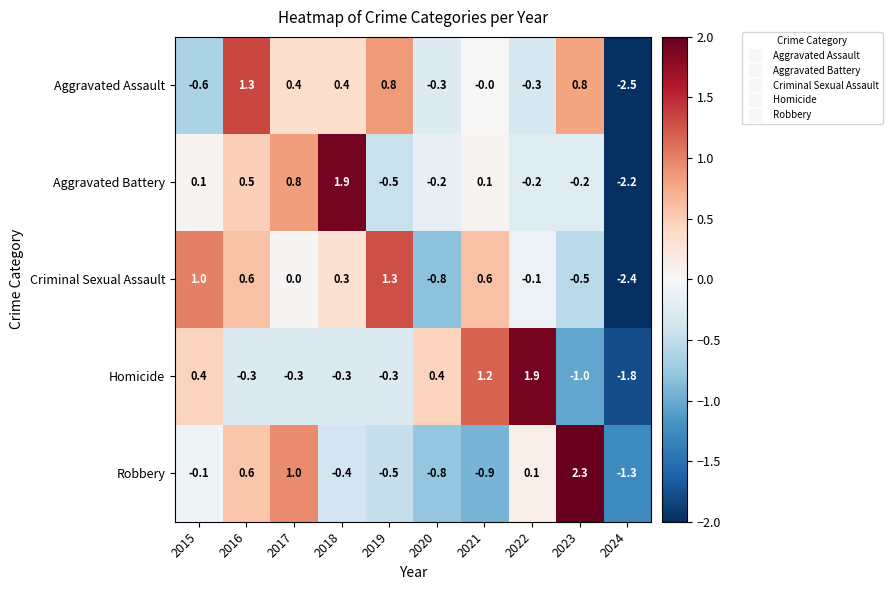

Count the number of data series in this chart.

5